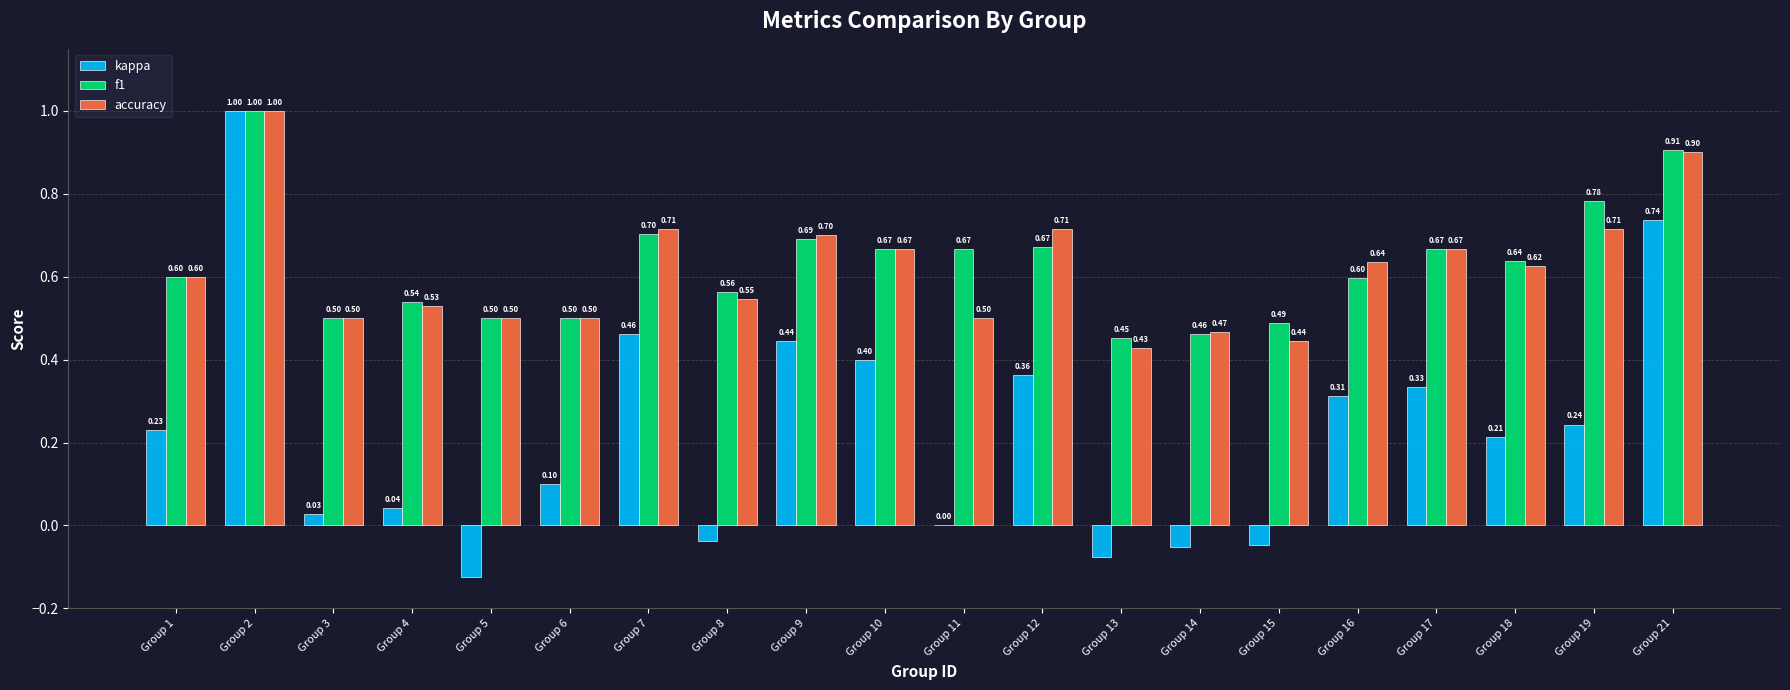

What is the highest value of the accuracy series?

1.0